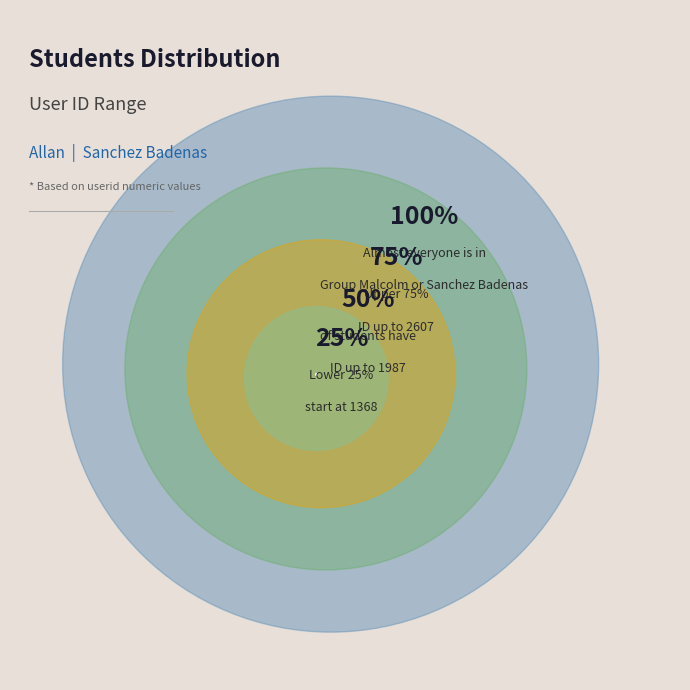

Which has a higher value, Malcolm or Sanchez Badenas?

Sanchez Badenas